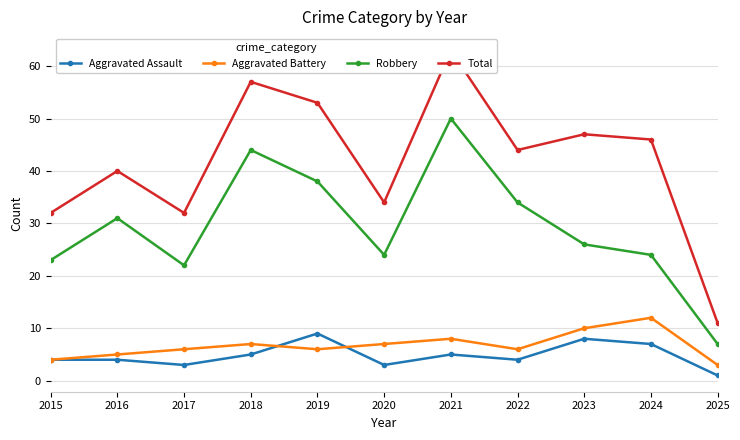

True or false: Aggravated Battery and Robbery intersect in this chart.

False